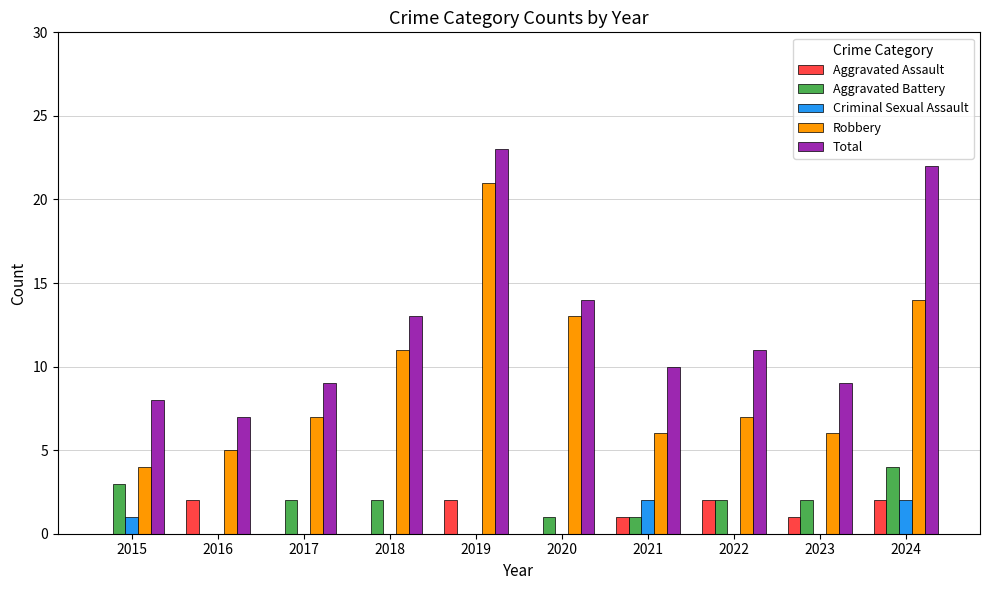

What is the sum of the Aggravated Assault values at 2023 and 2024?

3